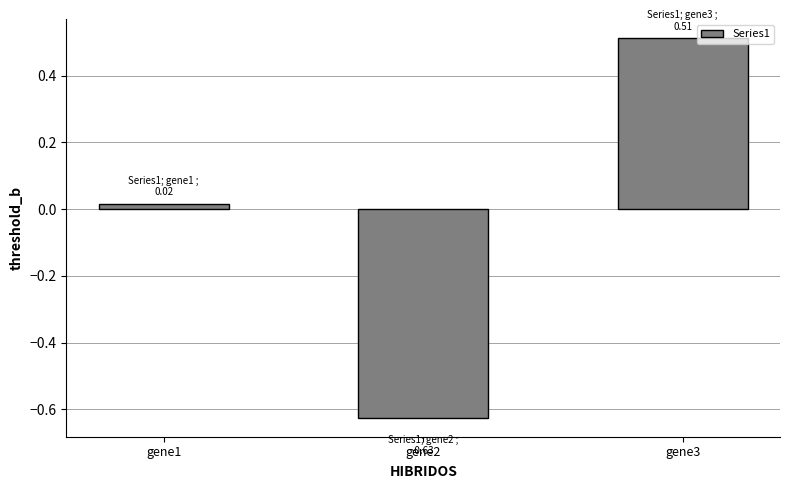

What is the sum of the values at gene2 and gene3?

-0.1